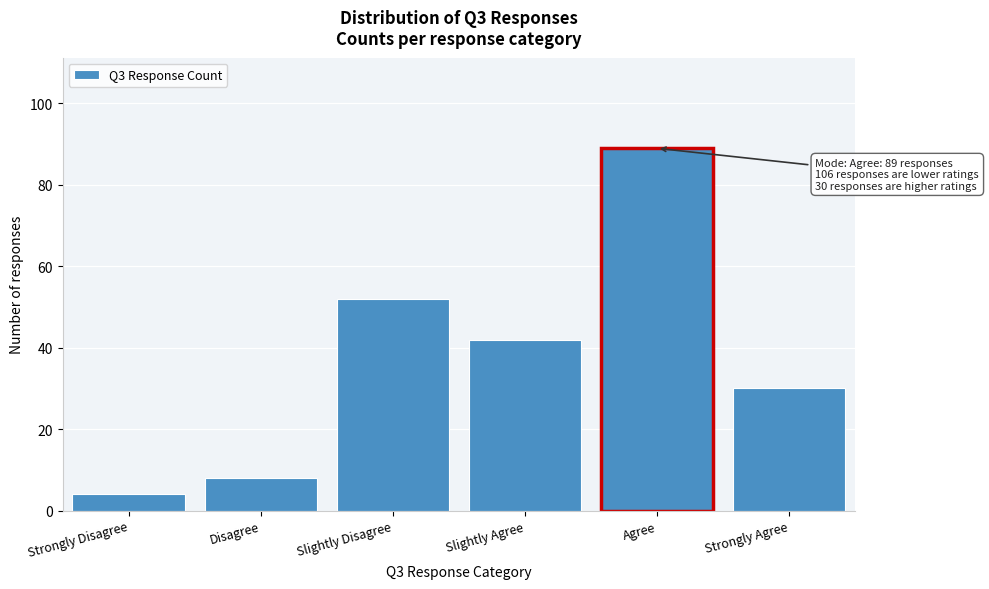

Reading right to left, list all the values displayed in this chart.

30	89	42	52	8	4